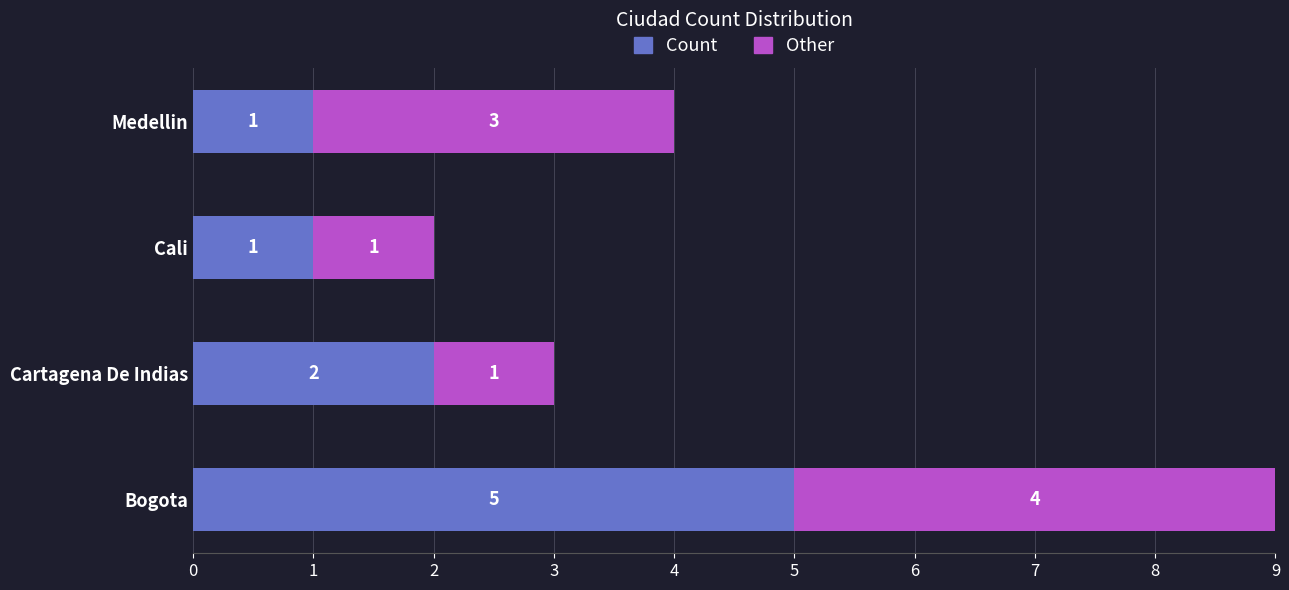

What is the difference between the maximum and minimum values in the Count series?

4